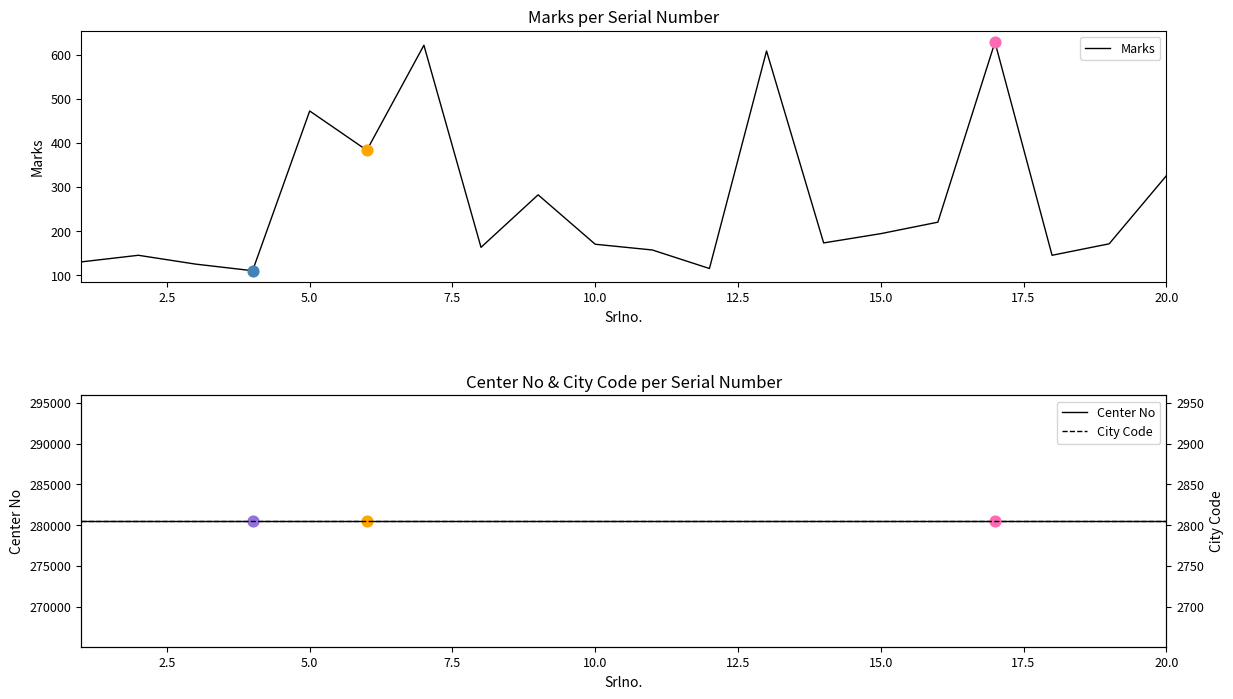

What are all the series names shown in the legend?

Marks, Center No, City Code